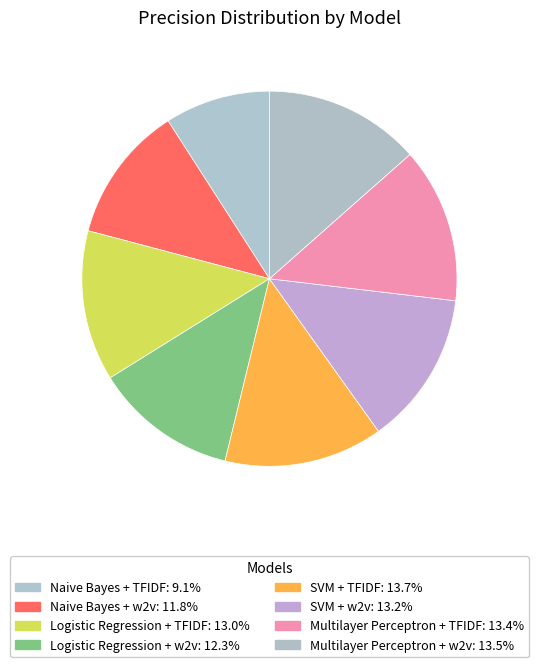

Does Logistic Regression + w2v represent more than half of the total?

No